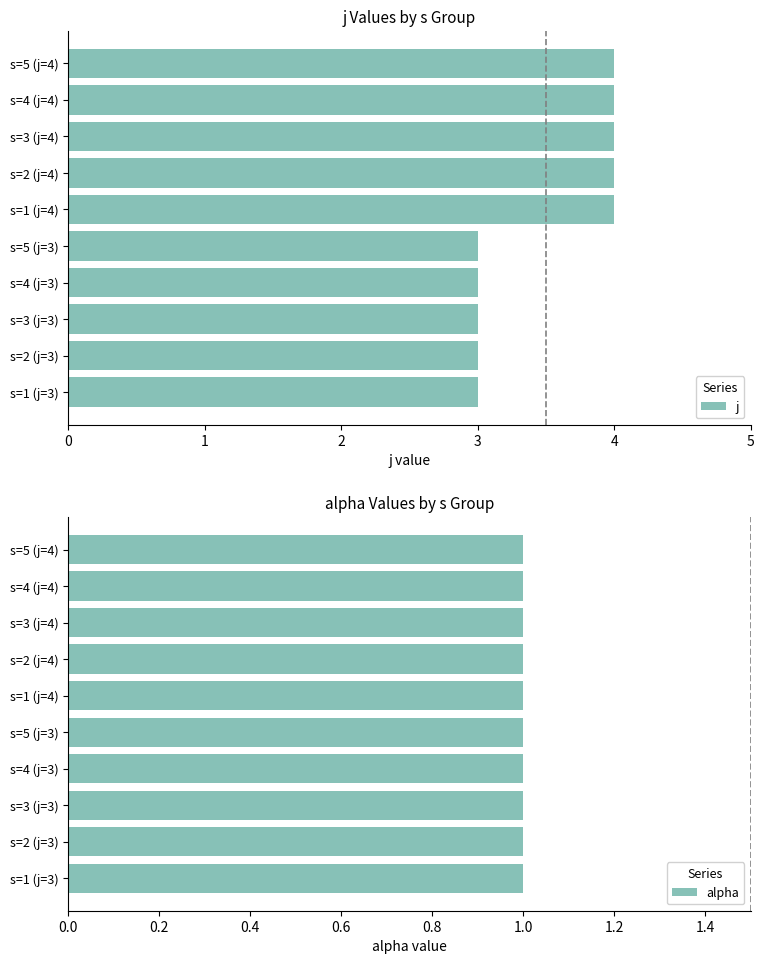

What is the sum of all j values?

35